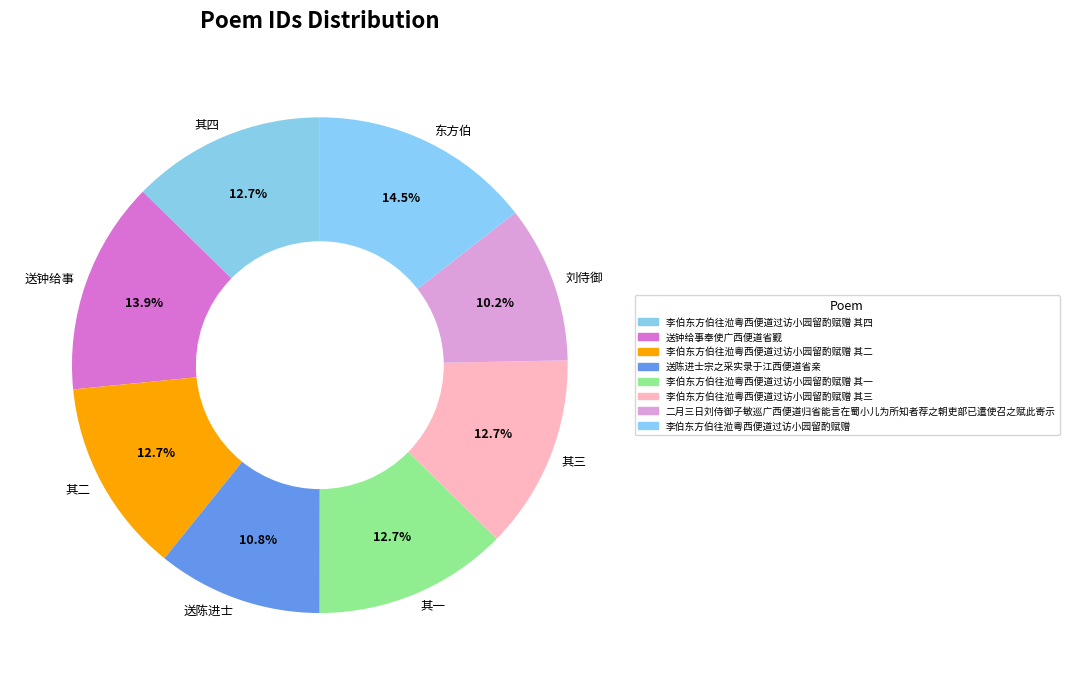

Which category has the smallest portion of the pie?

刘侍御